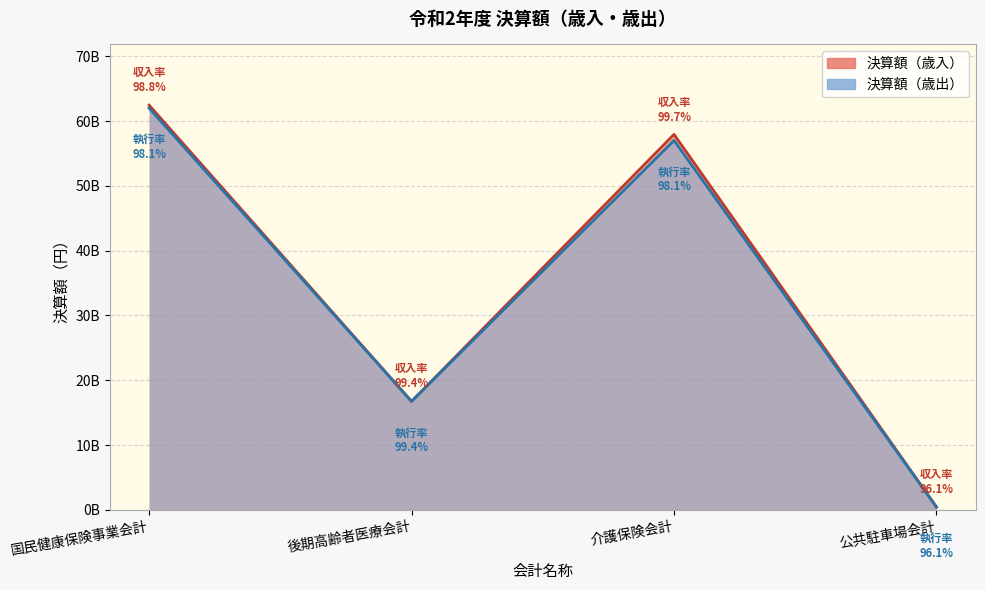

What is the minimum value shown in the chart?

430312266